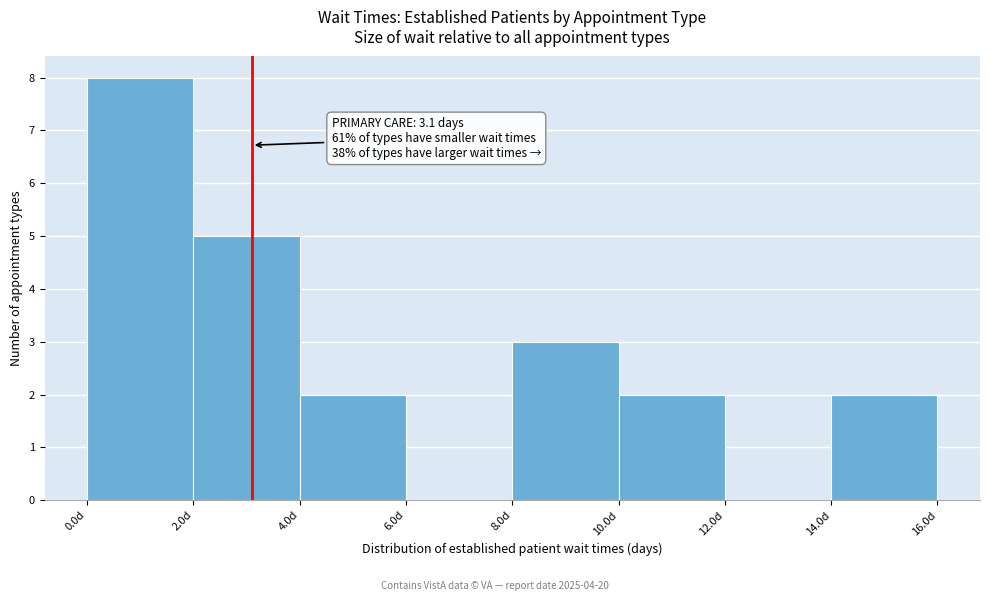

Over which range of the x-axis is the bar tallest?

0 to 2